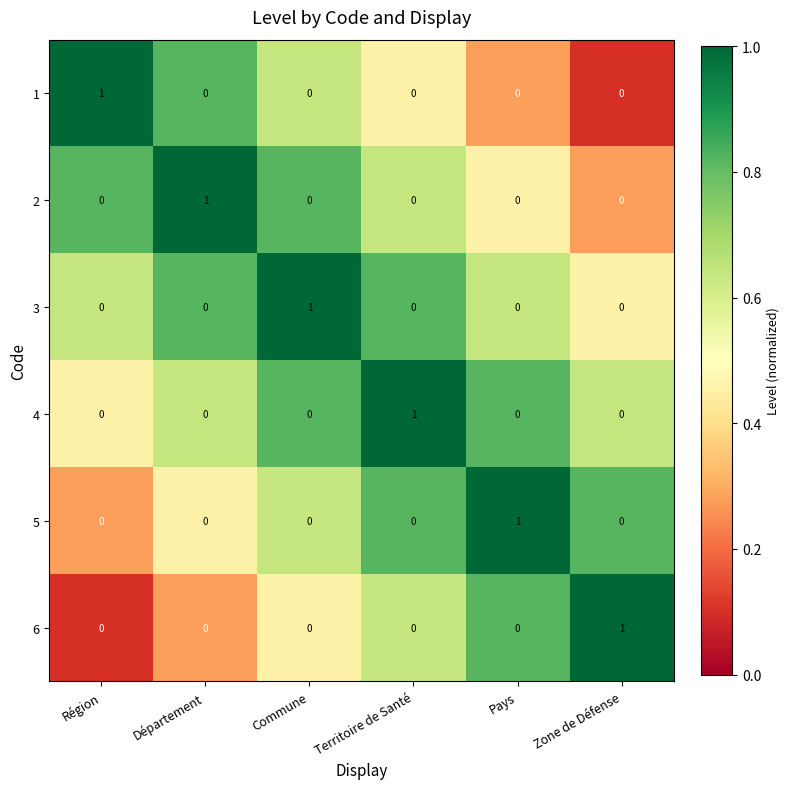

True or false: 2 has a value of -1 at Zone de Défense.

False